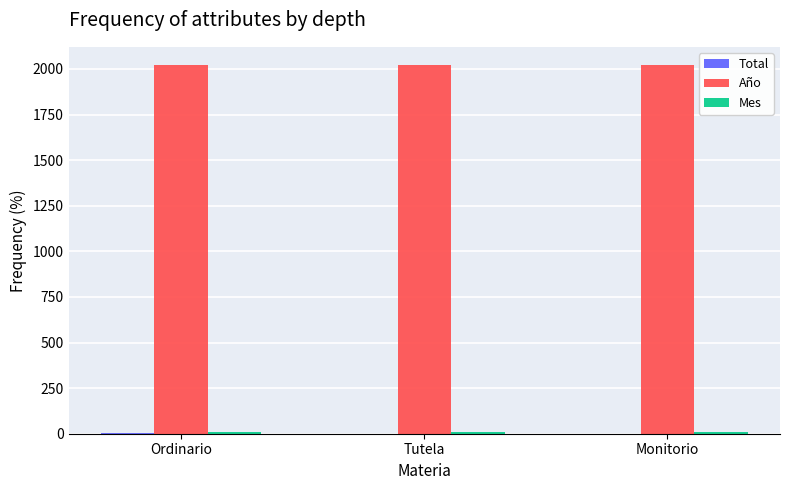

Which series has the largest total across all categories?

Año